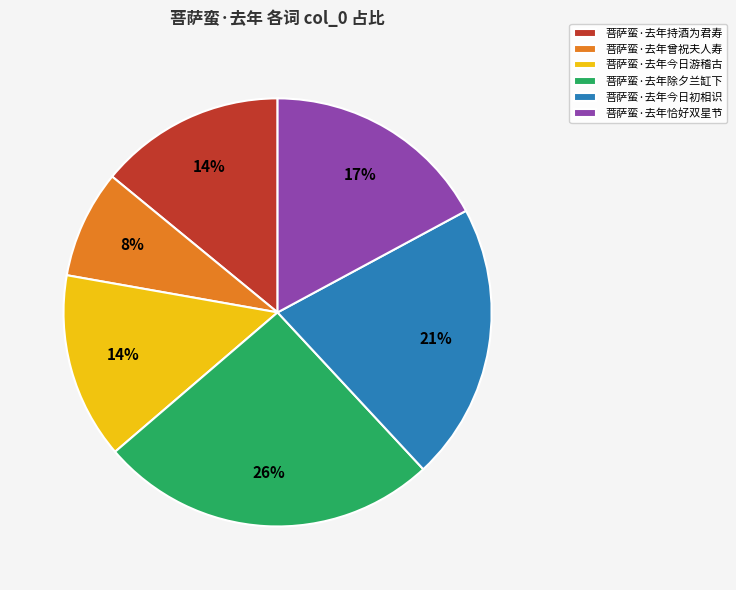

How many slices are in this pie chart?

6